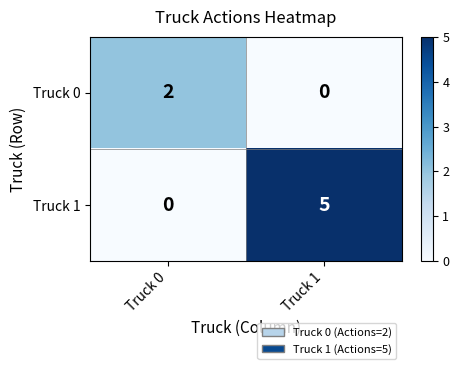

Which series has the widest spread of values?

Truck 1